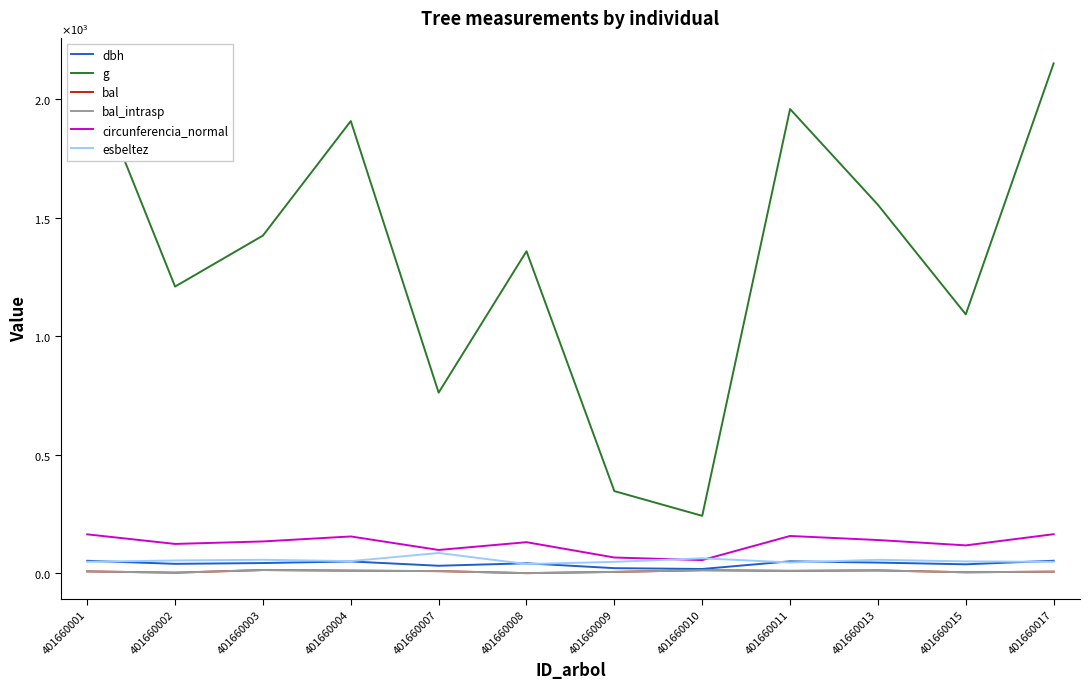

Does the chart have visible grid lines?

No